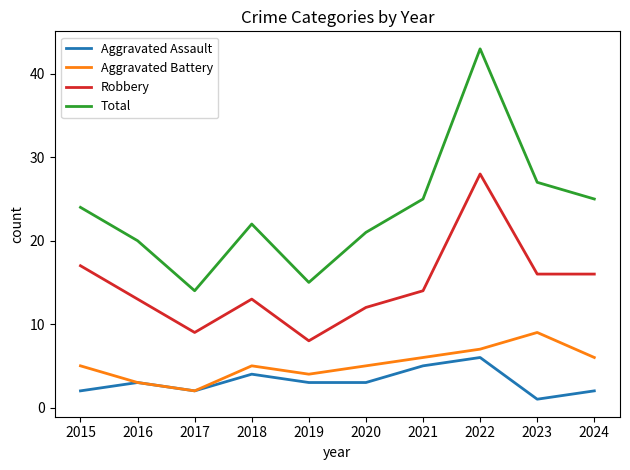

True or false: Aggravated Battery and Total intersect in this chart.

False